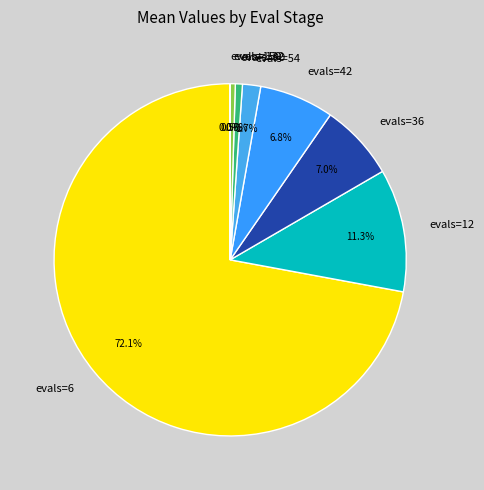

Which has a higher value, evals=42 or evals=12?

evals=12